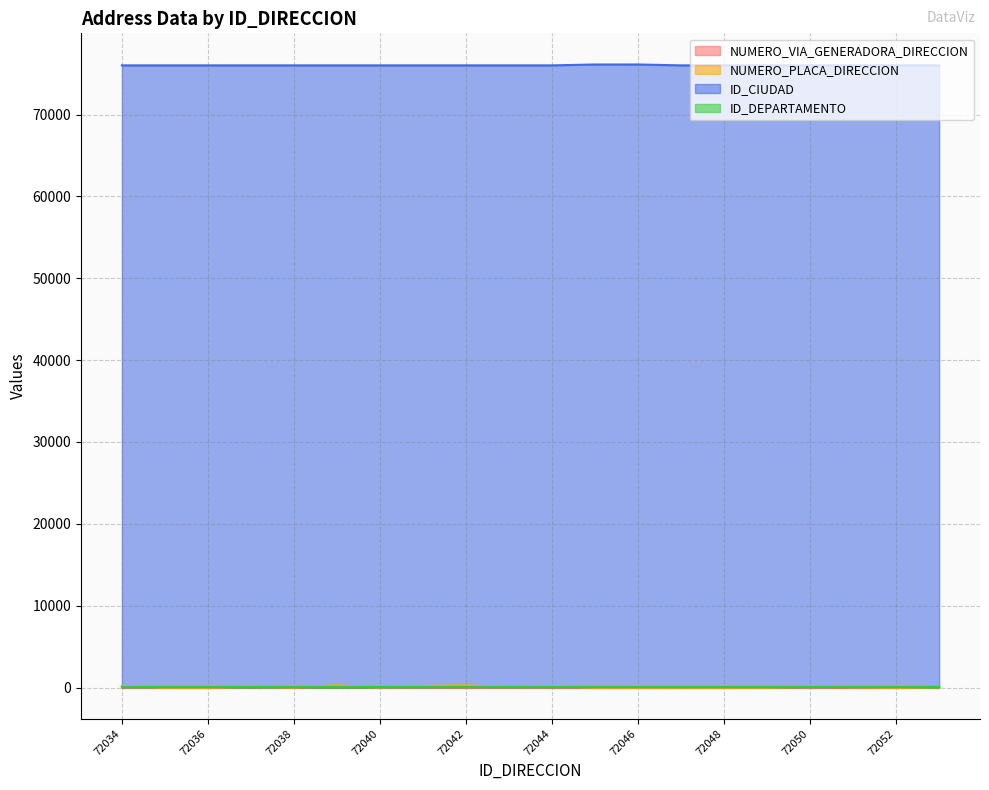

The value of NUMERO_VIA_GENERADORA_DIRECCION at 72039 is 23. True or false?

False